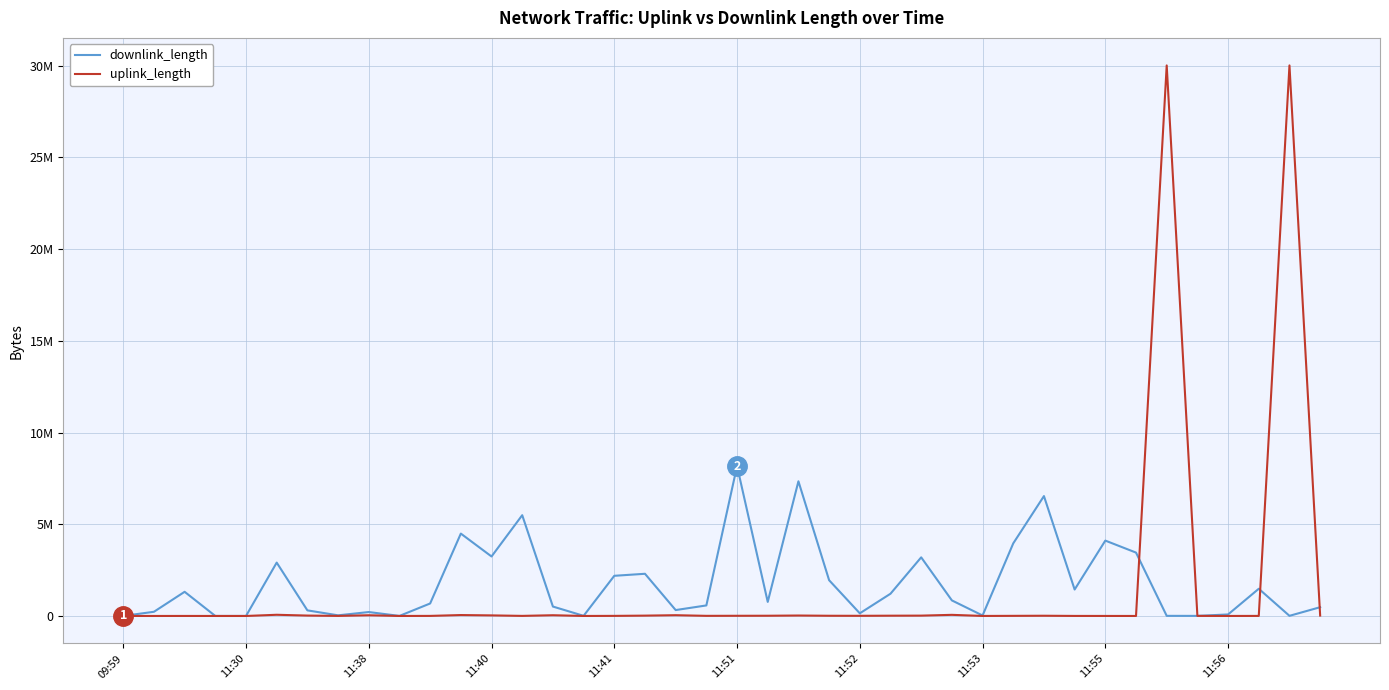

What is the difference between the maximum and minimum values in the downlink_length series?

8171477